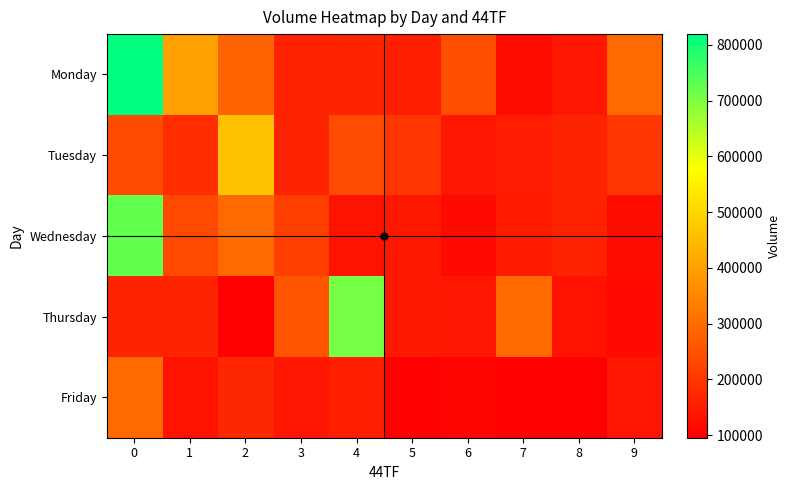

Reading left to right, extract all data points from this chart.

Monday: 0=819062	1=398945	2=287235	3=160861	4=164552	5=153449	6=242761	7=123530	8=140364	9=296000
Tuesday: 0=237235	1=181156	2=462778	3=164993	4=240479	5=200000	6=138419	7=149828	8=164552	9=200000
Wednesday: 0=725765	1=234695	2=298891	3=215221	4=133256	5=141237	6=115681	7=149000	8=163000	9=120000
Thursday: 0=164993	1=163702	2=97158	3=258044	4=707772	5=141237	6=139894	7=294322	8=133000	9=115000
Friday: 0=294322	1=133117	2=169643	3=140381	4=155785	5=97205	6=105485	7=98451	8=95467	9=140000